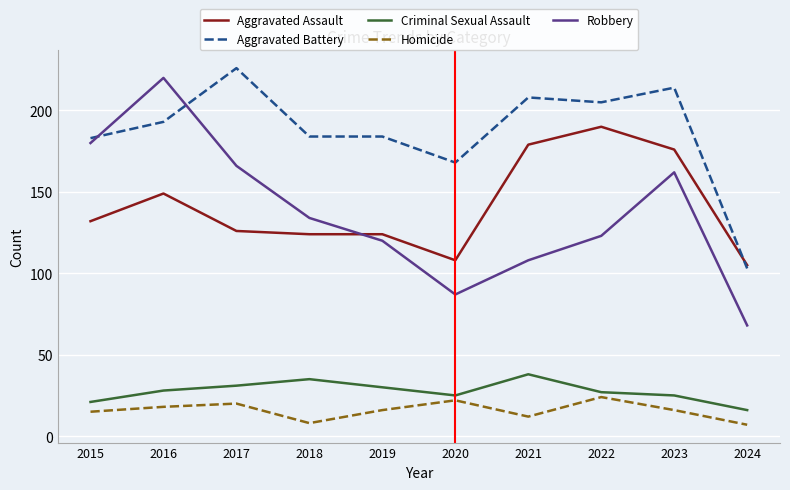

Reading left to right, transcribe all the data shown in this chart.

Aggravated Assault: 132	149	126	124	124	108	179	190	176	105
Aggravated Battery: 183	193	226	184	184	168	208	205	214	103
Criminal Sexual Assault: 21	28	31	35	30	25	38	27	25	16
Homicide: 15	18	20	8	16	22	12	24	16	7
Robbery: 180	220	166	134	120	87	108	123	162	68